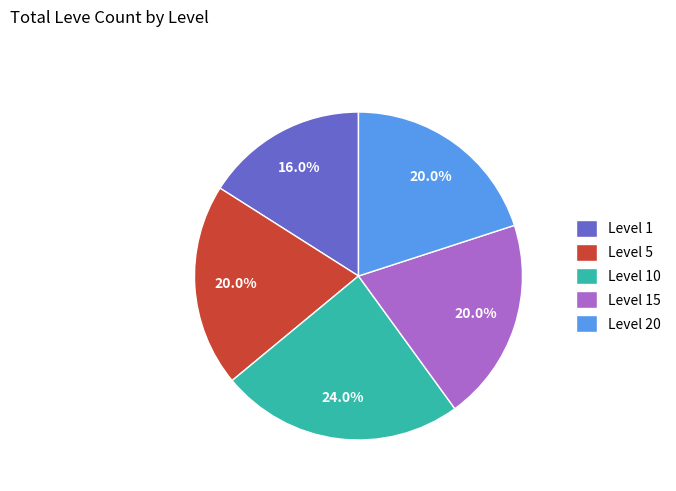

To the nearest percent, what portion does Level 1 represent?

16%